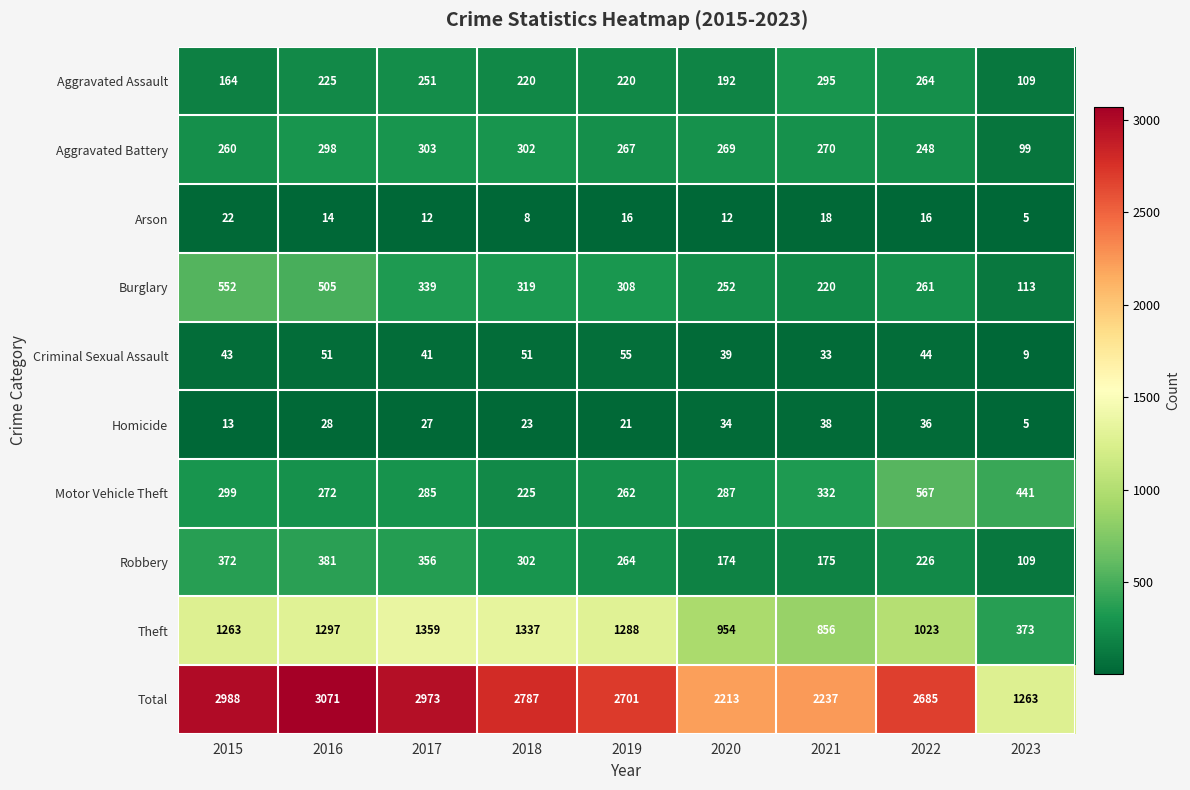

What is the average value of the Arson series?

14